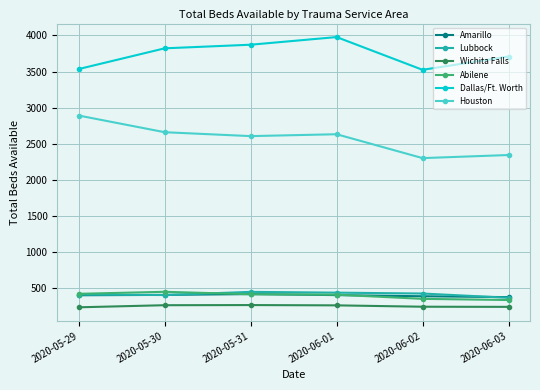

What is the minimum value for Abilene?

333